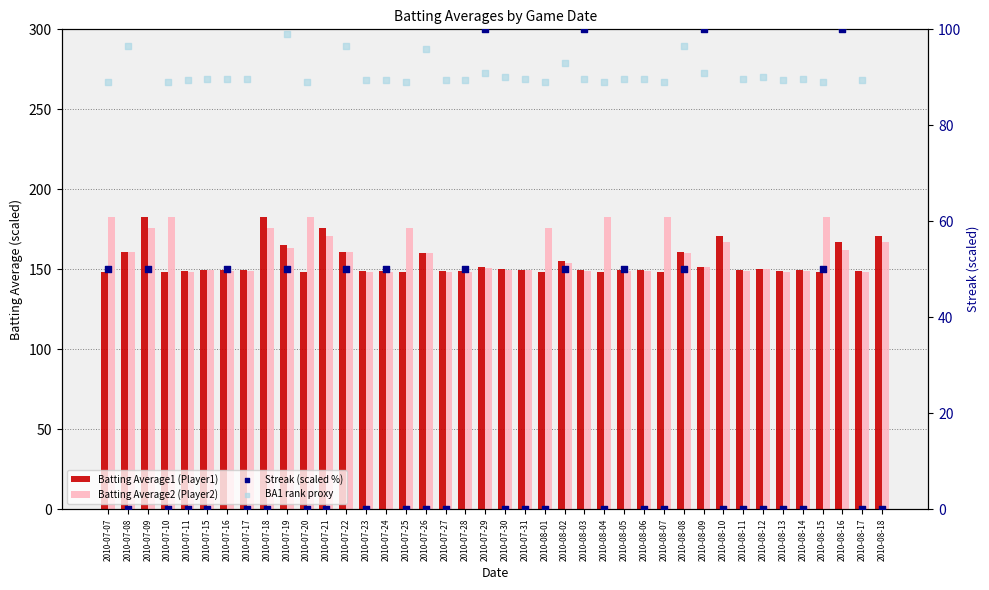

Which series reaches the minimum Y coordinate?

Streak (scaled %)